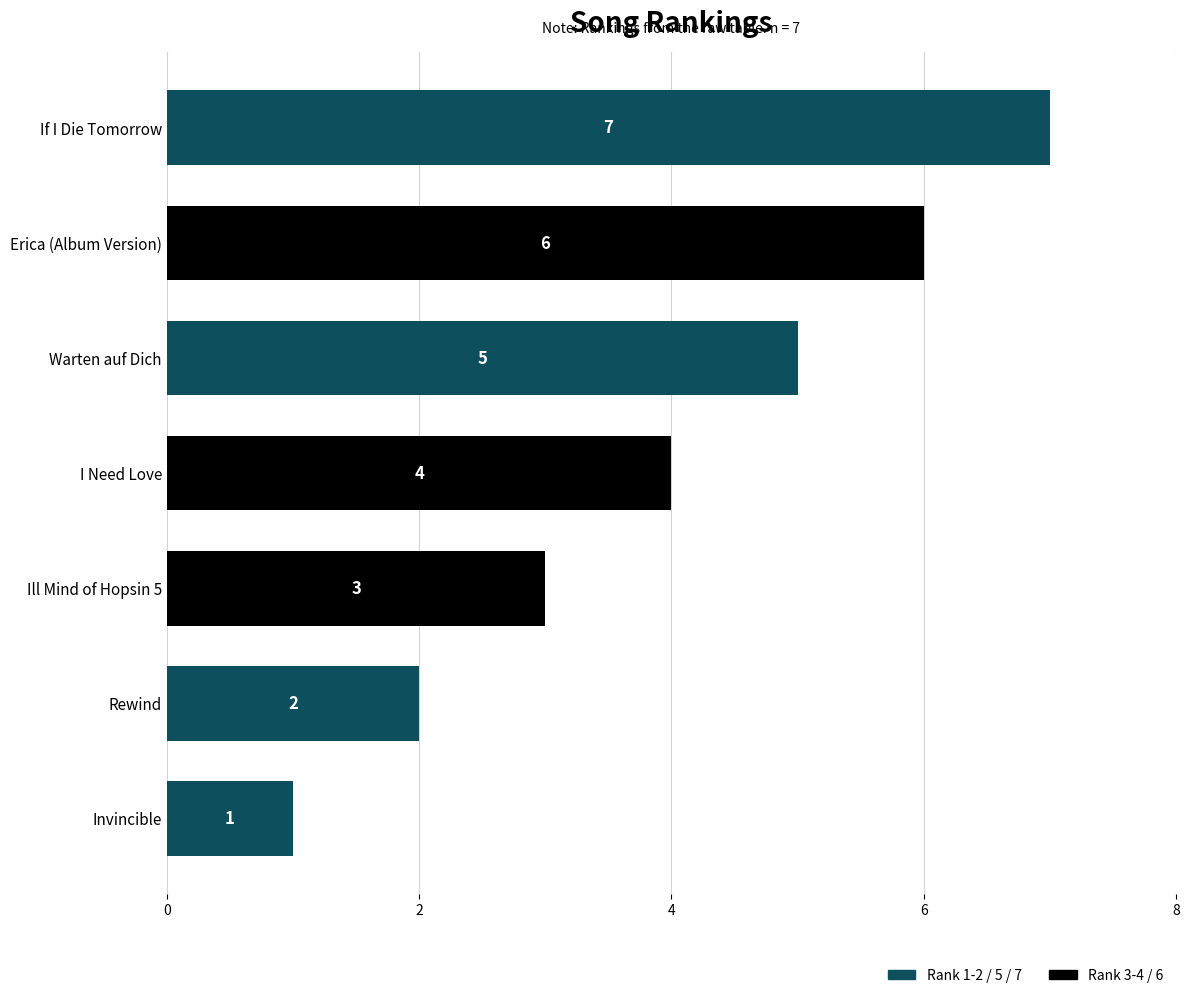

Between If I Die Tomorrow and I Need Love, which is larger?

If I Die Tomorrow